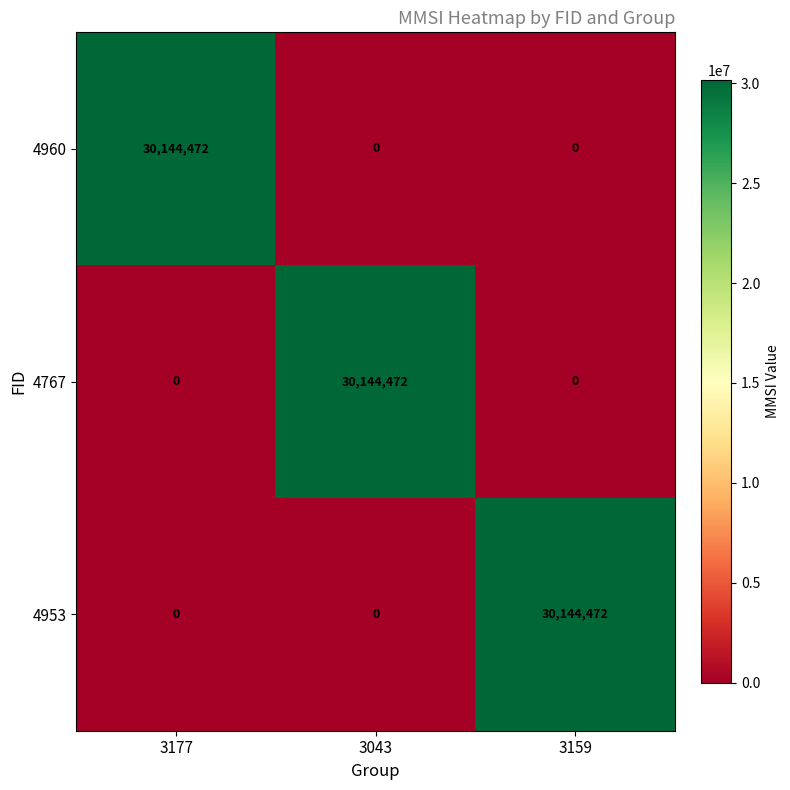

The value of 4767 at 3177 is -15435827. True or false?

False